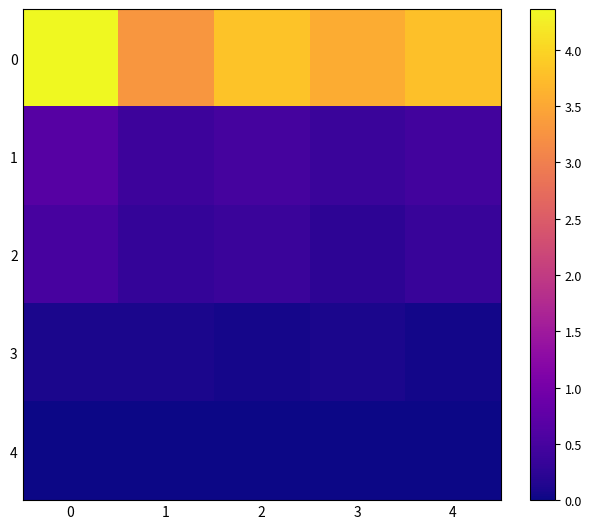

Reading left to right, list all the values displayed in this chart.

row_0: 0=4.4	1=3.3	2=3.8	3=3.5	4=3.8
row_1: 0=0.7	1=0.4	2=0.5	3=0.4	4=0.5
row_2: 0=0.5	1=0.3	2=0.4	3=0.3	4=0.4
row_3: 0=0.1	1=0.1	2=0.1	3=0.1	4=0.0
row_4: 0=0.0	1=0.0	2=0.0	3=0.0	4=0.0